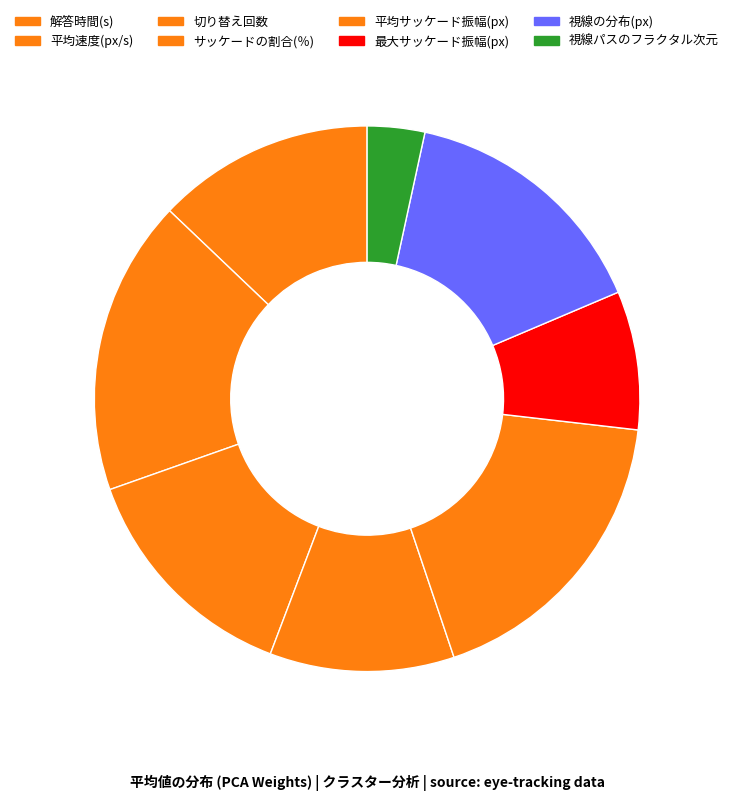

Is 平均サッケード振幅(px) the majority of the pie?

No